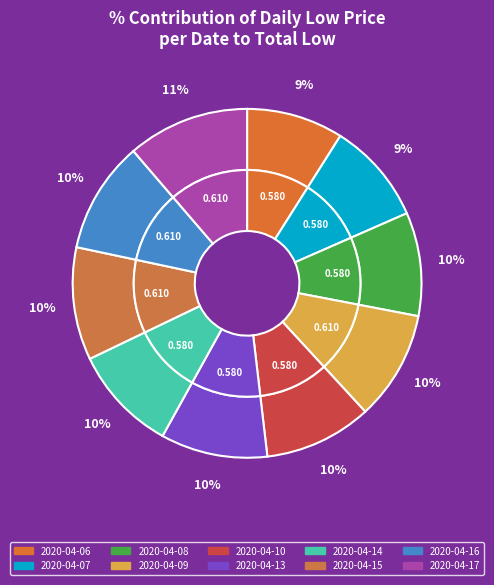

What portion of the pie excludes 2020-04-07?

90.6%